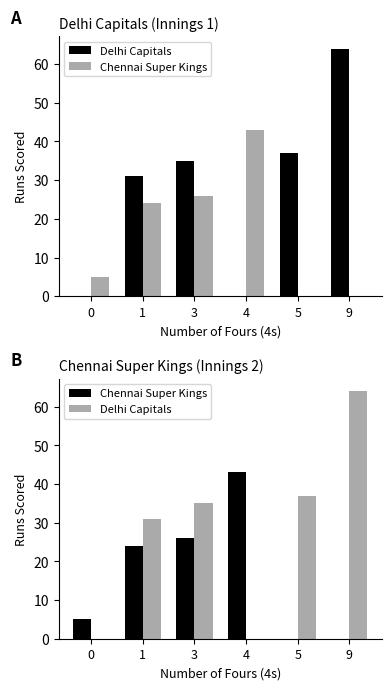

Rank the series by their average value, from lowest to highest.

Chennai Super Kings, Delhi Capitals